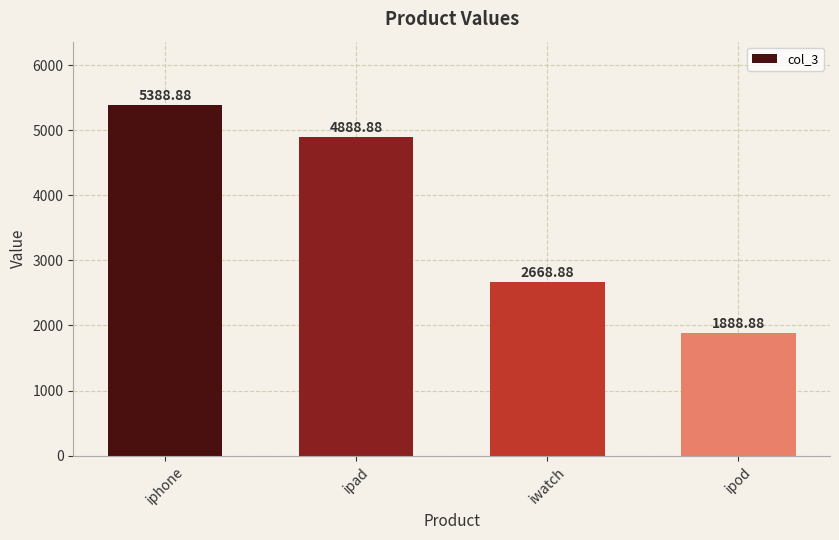

Which has a higher value, ipad or ipod?

ipad